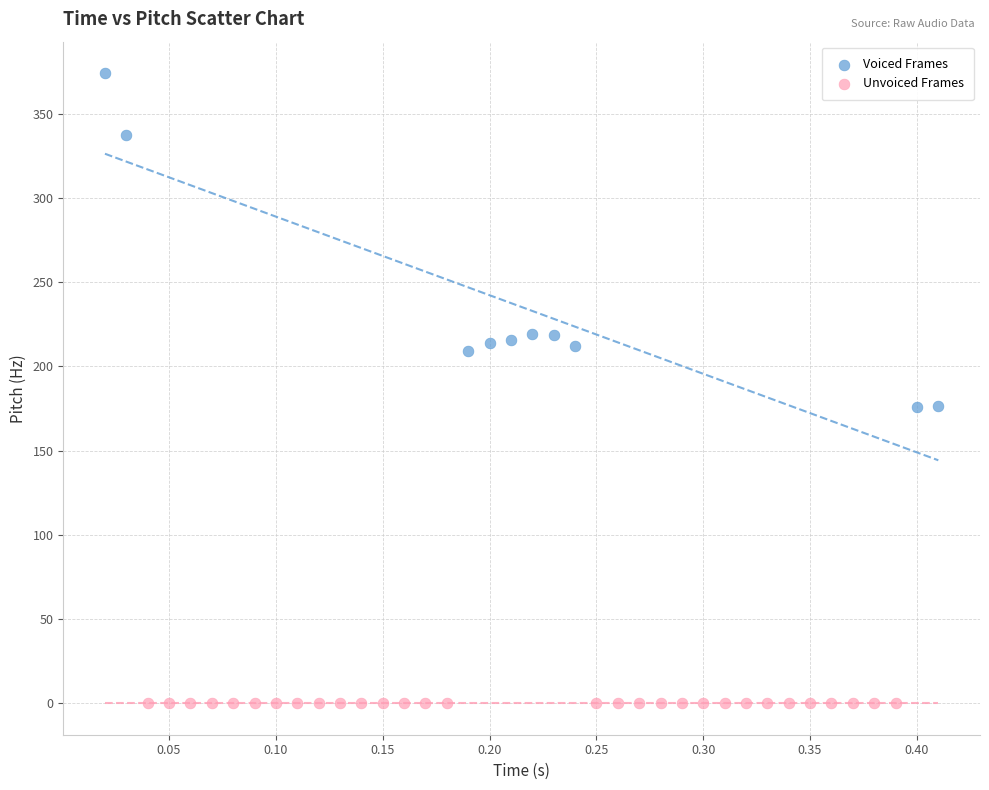

Which series reaches the minimum Y coordinate?

Unvoiced Frames